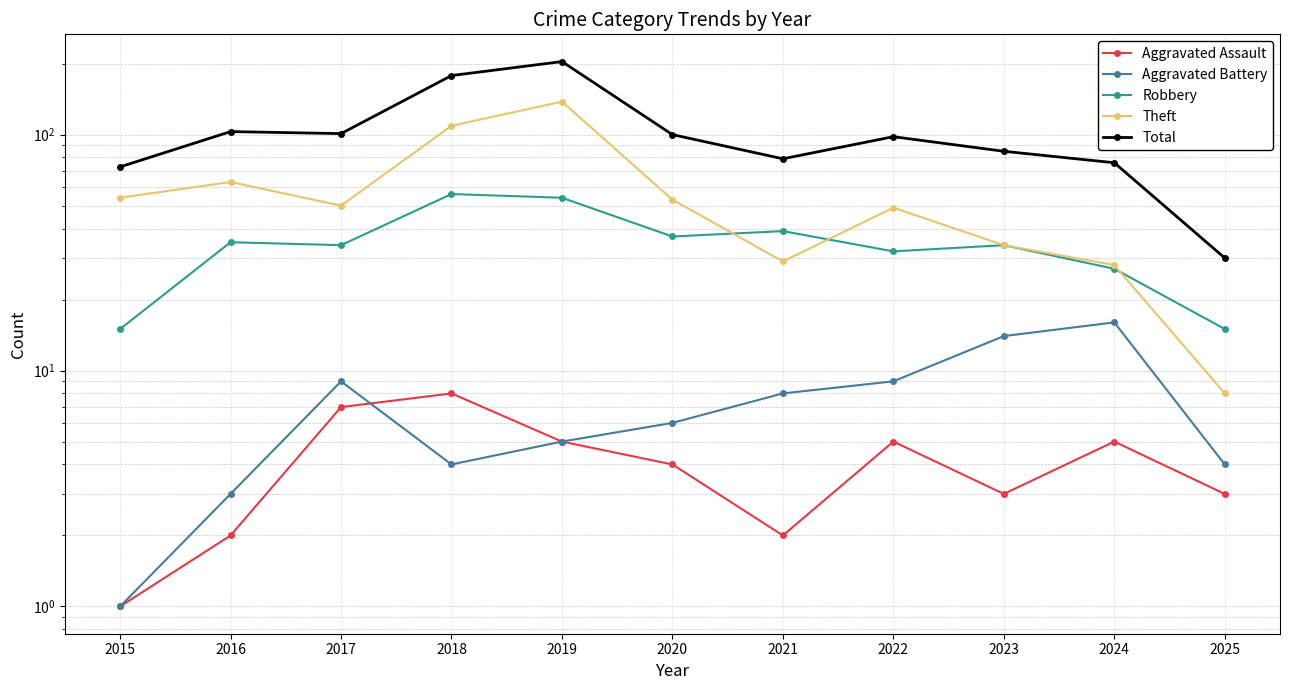

Where does the Robbery series first go above 34?

2016